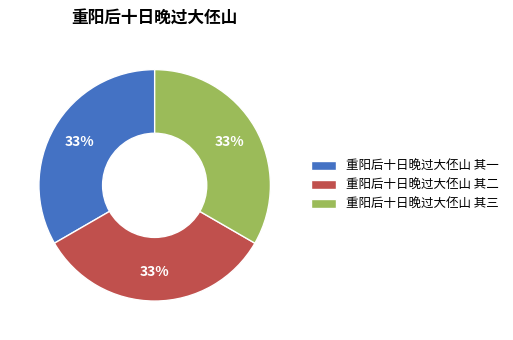

Count the number of slices in the pie.

3